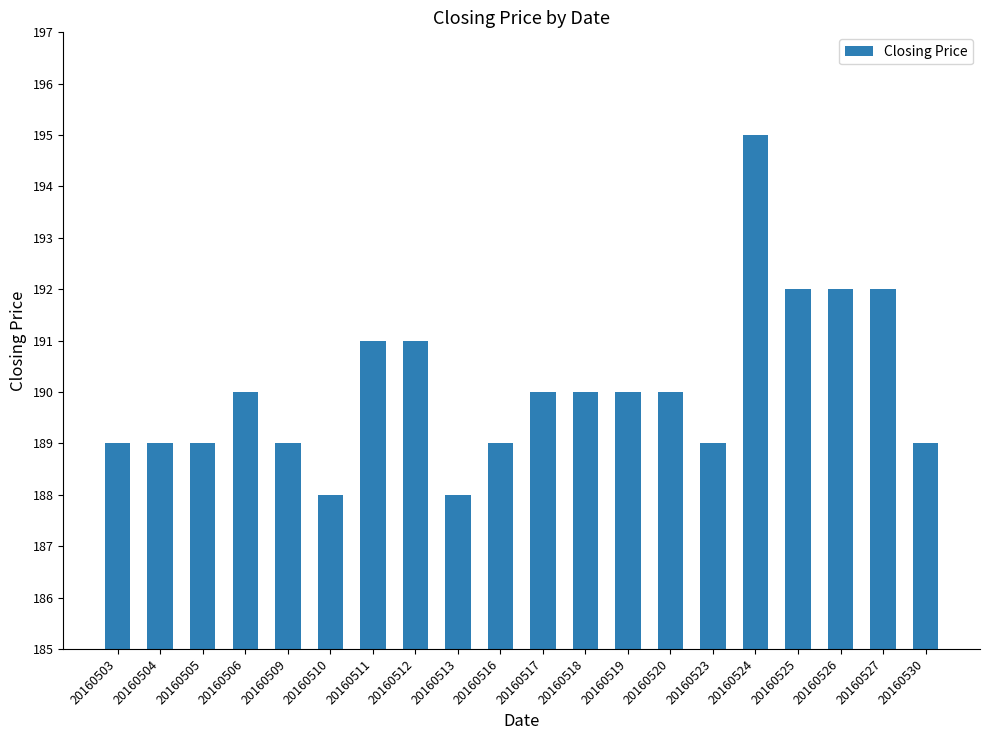

What is the sum of all values?

3802